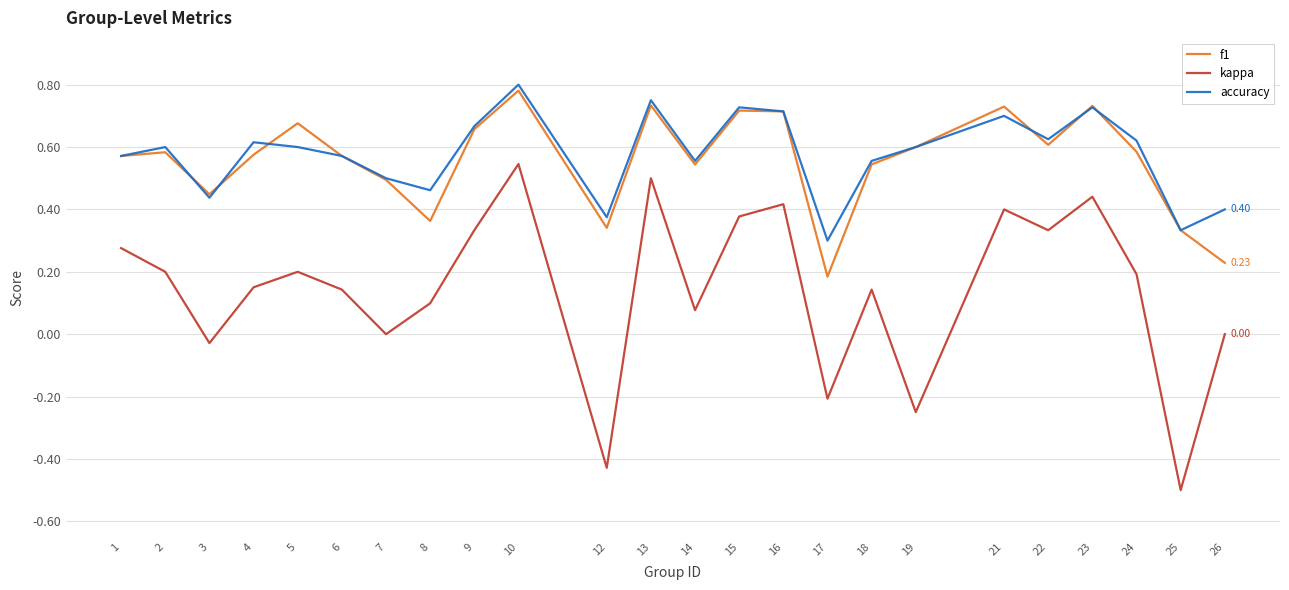

True or false: accuracy and kappa intersect in this chart.

False